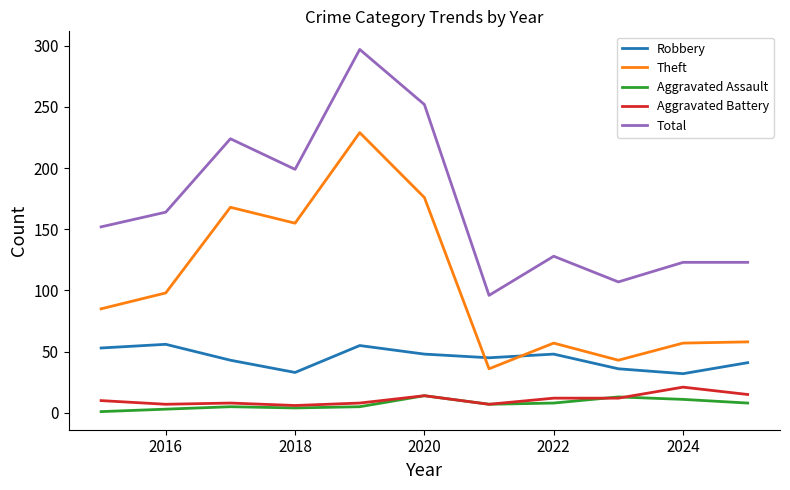

What is the sum of all Total values?

1865